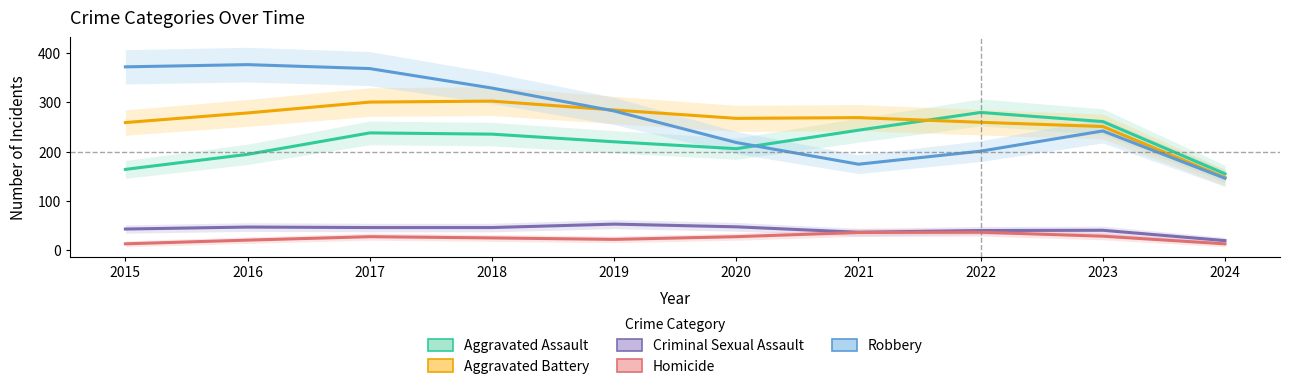

Reading left to right, transcribe all the data shown in this chart.

Aggravated Assault: 164.0	194.5	238.0	235.5	220.0	206.0	243.5	279.5	261.0	155.0
Aggravated Battery: 259.0	278.5	300.5	302.5	284.5	267.5	269.0	259.5	251.0	147.5
Criminal Sexual Assault: 43.0	47.0	46.0	46.0	53.0	47.5	36.5	40.0	40.5	19.5
Homicide: 13.0	20.5	27.5	25.0	22.0	27.5	36.0	36.5	28.5	13.0
Robbery: 372.0	376.5	368.5	329.0	282.5	218.5	174.5	201.0	242.0	146.0